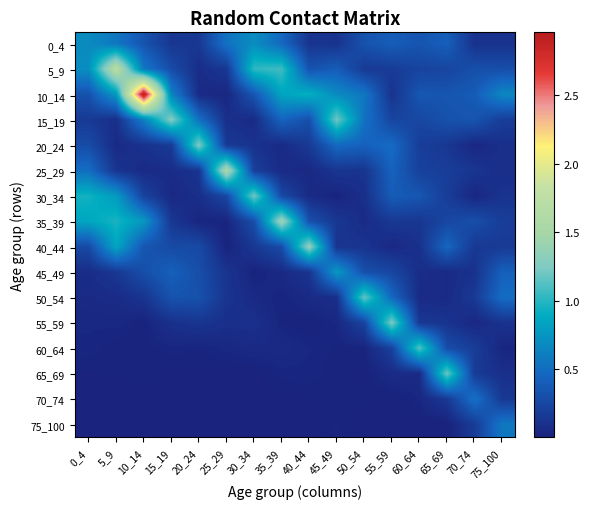

List the series in order of their peak value, lowest first.

70_74, 75_100, 0_4, 45_49, 60_64, 50_54, 65_69, 30_34, 55_59, 20_24, 15_19, 40_44, 35_39, 25_29, 5_9, 10_14